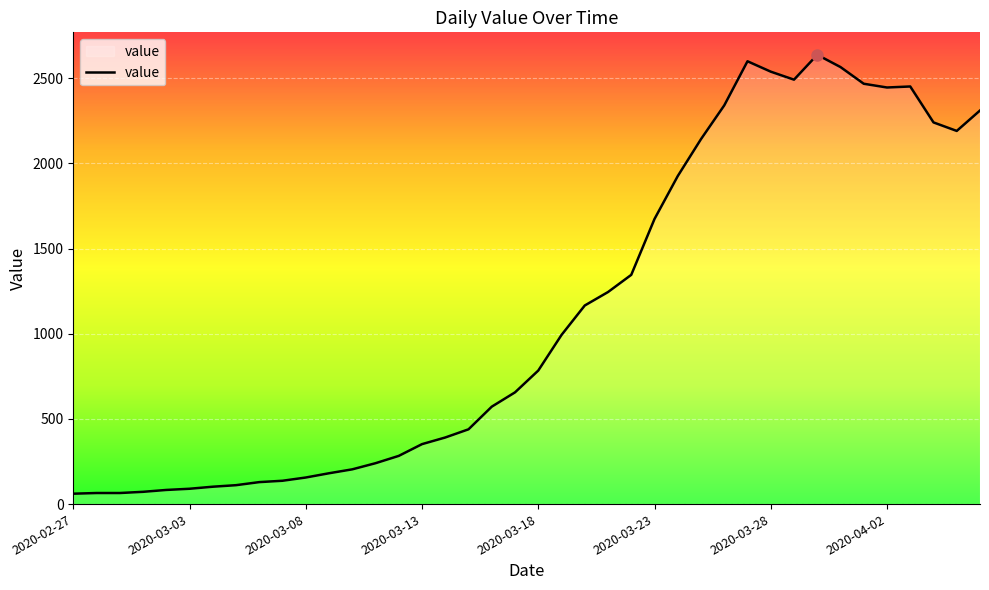

What is the maximum value shown in the chart?

2638